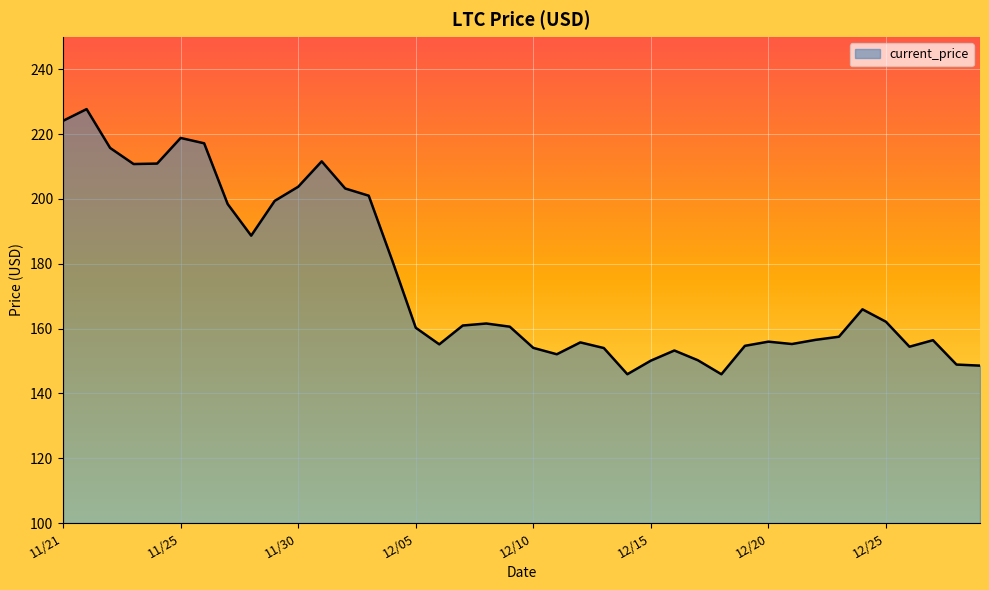

What is the maximum value shown in the chart?

227.7